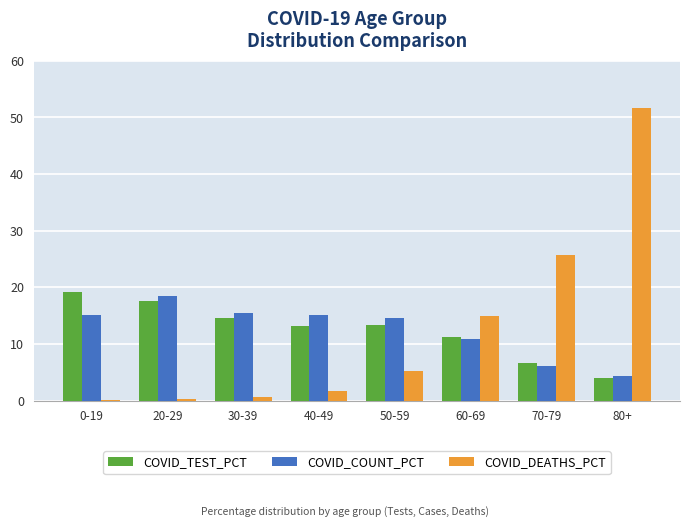

Which category has the highest value in the COVID_DEATHS_PCT series?

80+